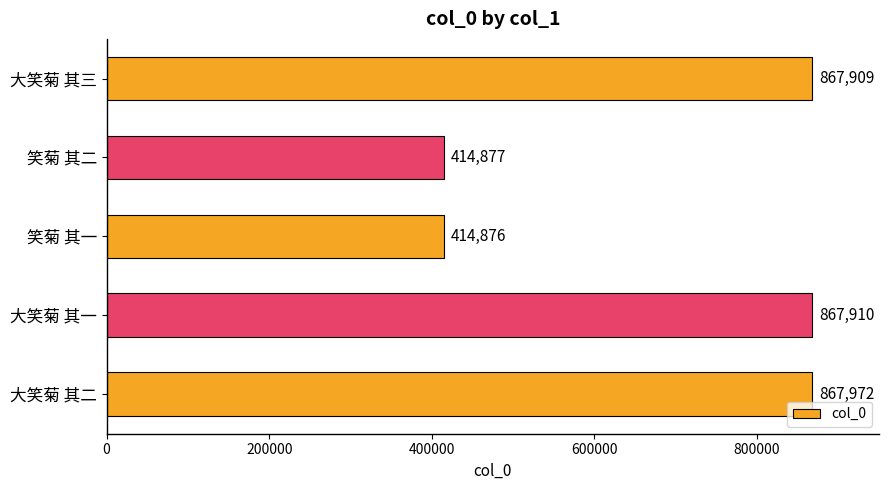

How many bars are there in total?

5